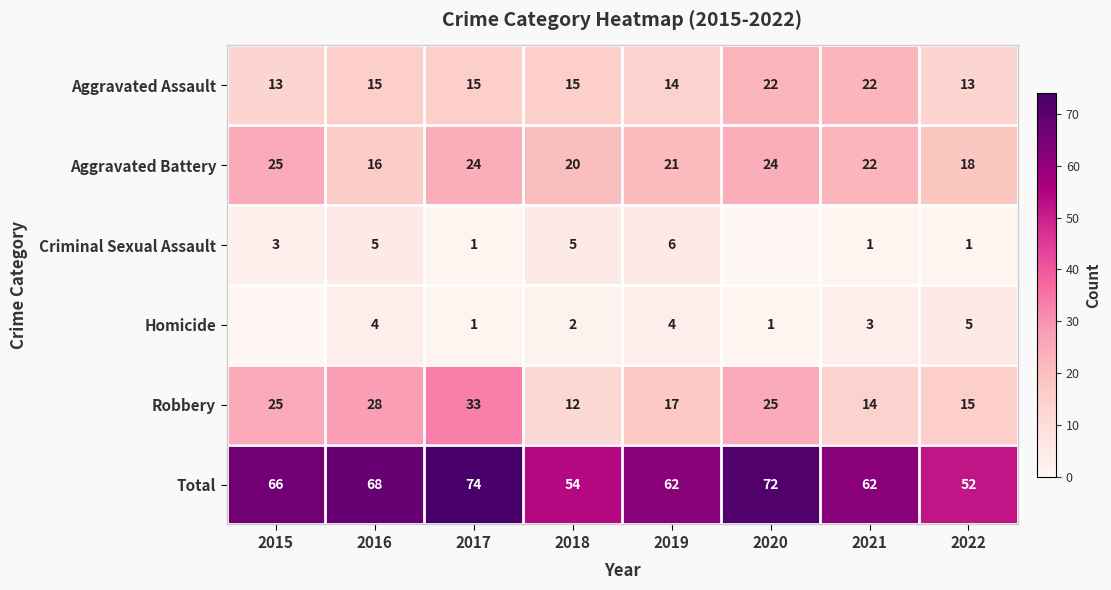

How many Aggravated Assault values are between 14 and 22?

6